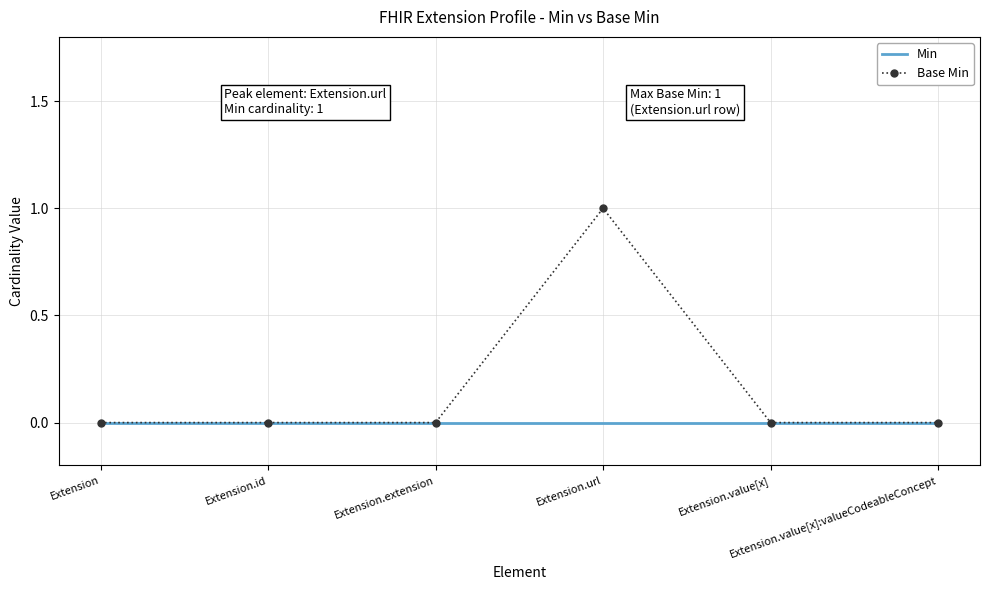

Reading left to right, what are all the values shown in this chart?

Min: 0	0	0	0	0	0
Base Min: 0	0	0	1	0	0